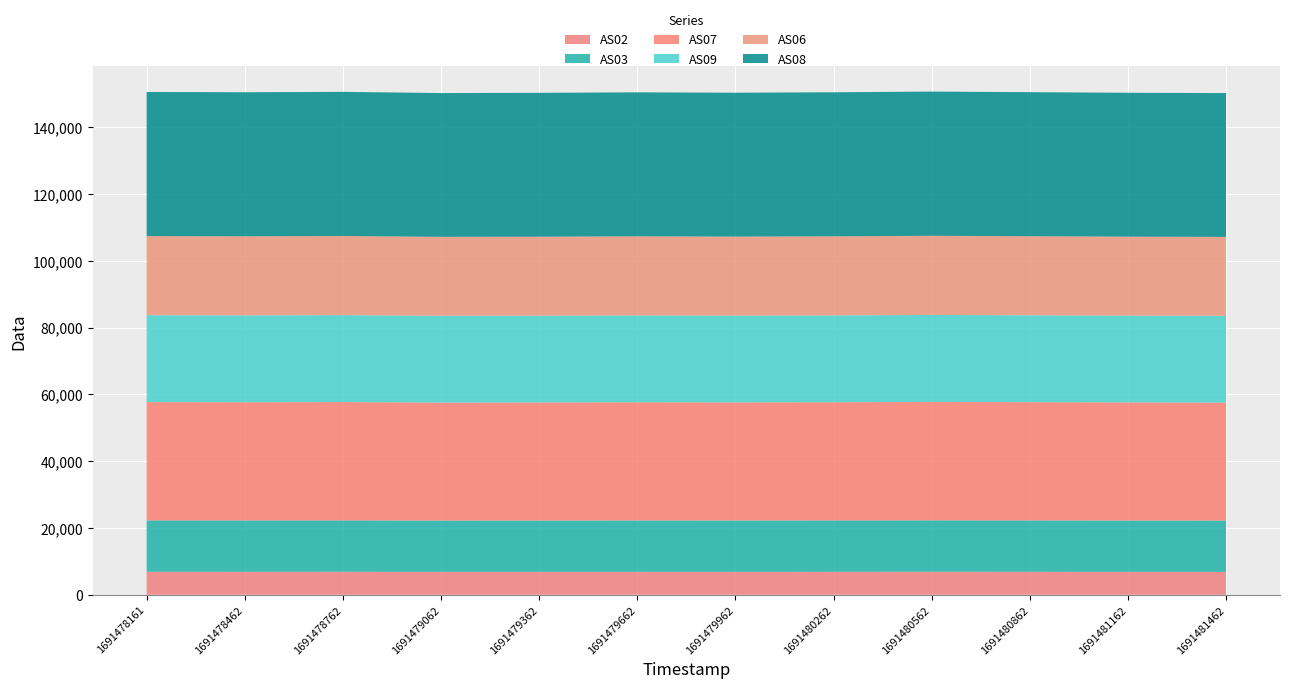

Reading right to left, extract all data points from this chart.

AS02: 1691481462=6839	1691481162=6844	1691480862=6860	1691480562=6870	1691480262=6858	1691479962=6847	1691479662=6854	1691479362=6843	1691479062=6838	1691478762=6866	1691478462=6857	1691478161=6861
AS03: 1691481462=15371	1691481162=15378	1691480862=15388	1691480562=15402	1691480262=15392	1691479962=15382	1691479662=15386	1691479362=15374	1691479062=15373	1691478762=15393	1691478462=15387	1691478161=15394
AS07: 1691481462=35317	1691481162=35357	1691480862=35407	1691480562=35445	1691480262=35379	1691479962=35354	1691479662=35380	1691479362=35349	1691479062=35319	1691478762=35418	1691478462=35387	1691478161=35415
AS09: 1691481462=25971	1691481162=25981	1691480862=26014	1691480562=26047	1691480262=26010	1691479962=25986	1691479662=26011	1691479362=25982	1691479062=25983	1691478762=26036	1691478462=26013	1691478161=26022
AS06: 1691481462=23633	1691481162=23642	1691480862=23664	1691480562=23695	1691480262=23665	1691479962=23649	1691479662=23664	1691479362=23642	1691479062=23636	1691478762=23684	1691478462=23668	1691478161=23675
AS08: 1691481462=43057	1691481162=43075	1691480862=43127	1691480562=43176	1691480262=43124	1691479962=43076	1691479662=43115	1691479362=43070	1691479062=43046	1691478762=43153	1691478462=43124	1691478161=43153